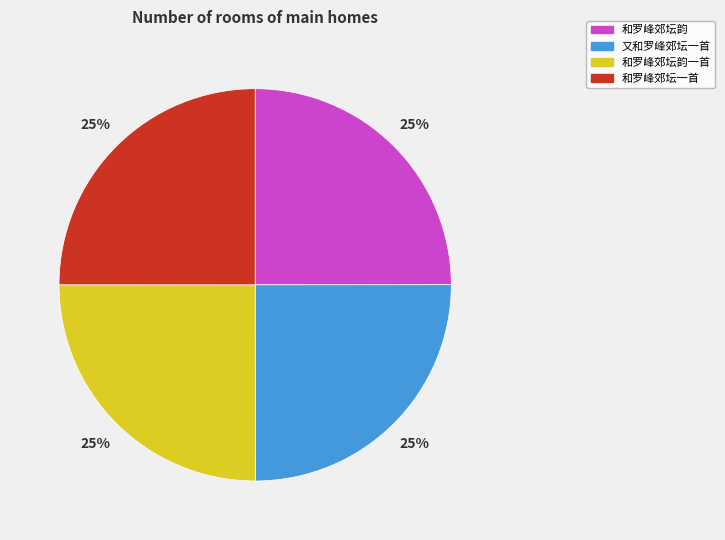

Does 和罗峰郊坛韵一首 represent more than half of the total?

No